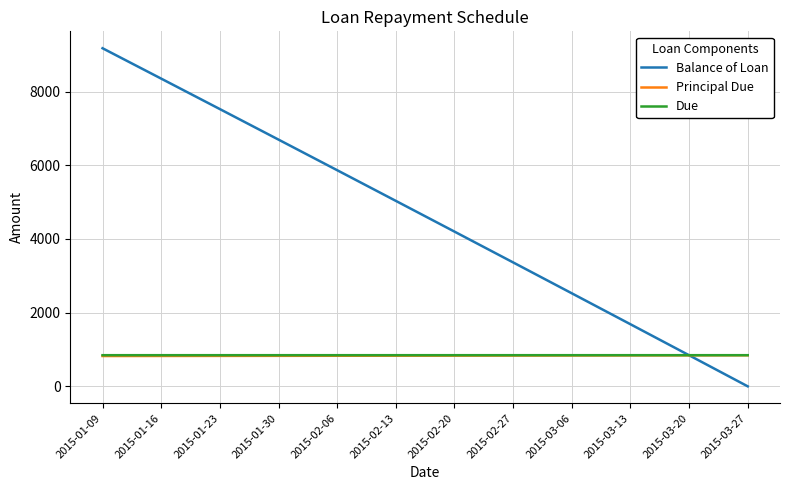

What is the average value of the Due series?

845.9